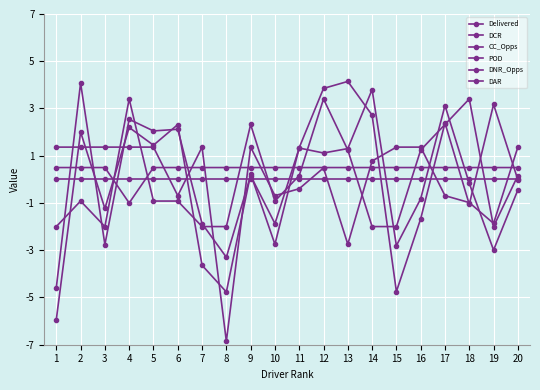

True or false: DCR has more than 1 interior local peaks.

True